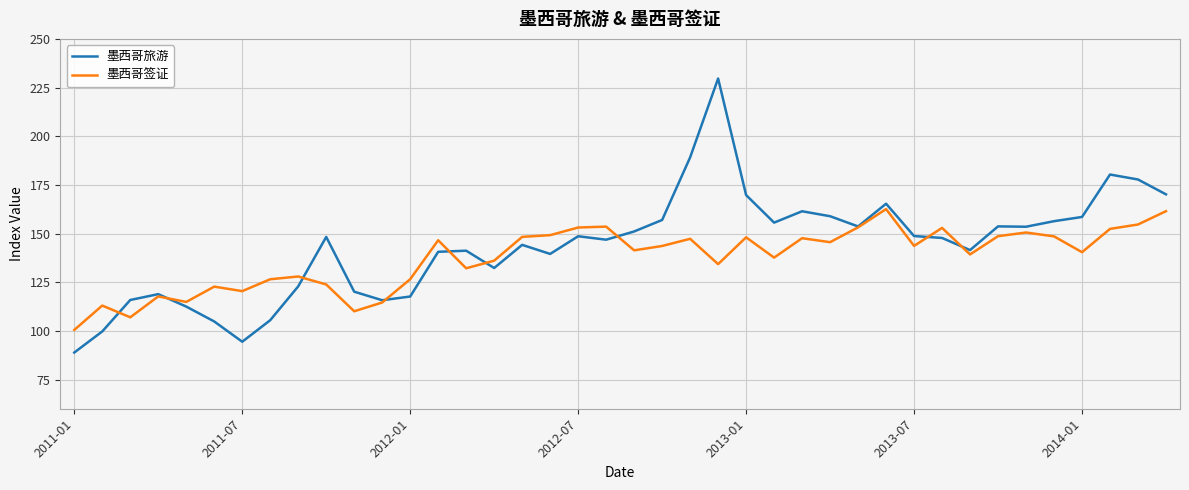

Which series has the widest spread of values?

墨西哥旅游